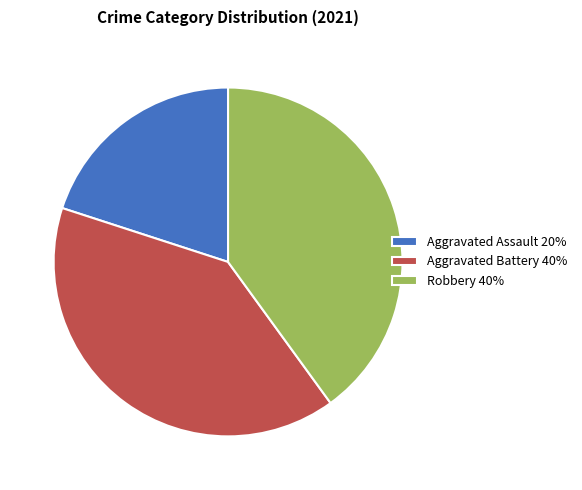

Approximately how many times larger is the value at Aggravated Battery 40% compared to Aggravated Assault 20%?

2.0